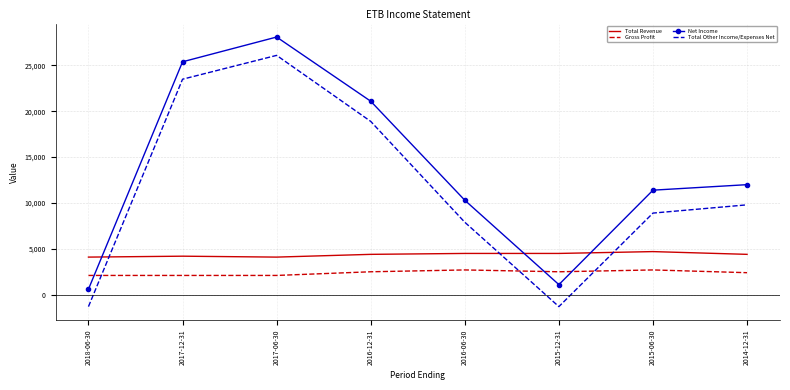

How many values in Total Other Income/Expenses Net are below zero?

2